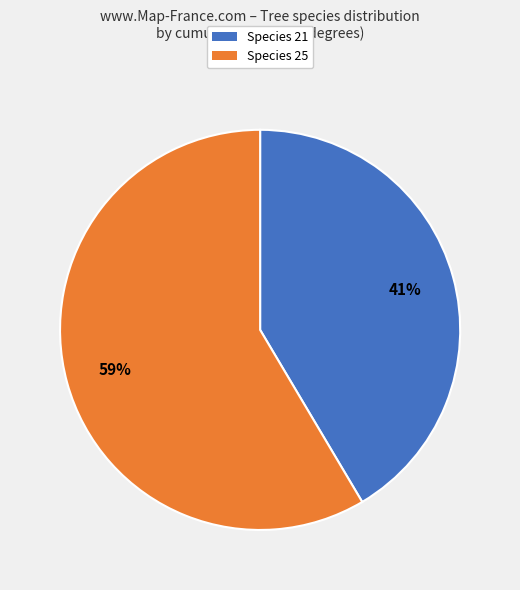

How many slices are in this pie chart?

2